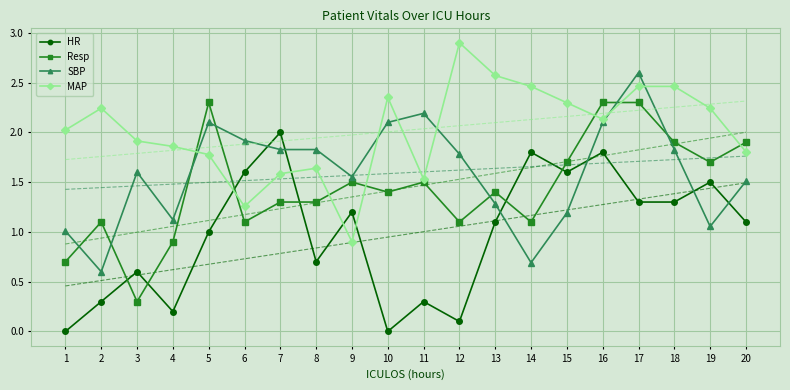

At which label is MAP closest to 1?

9